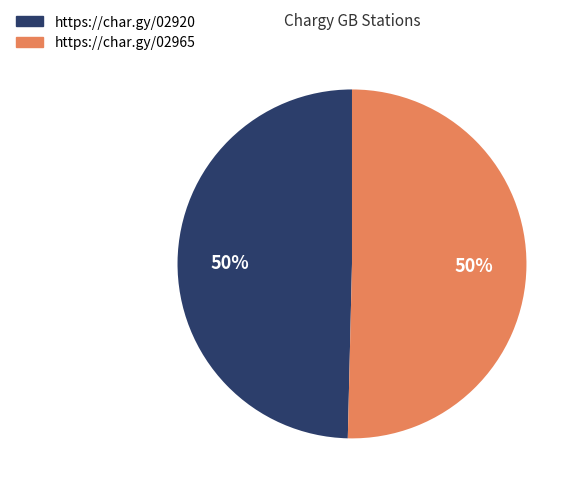

Is it true that https://char.gy/02920 is 50% of the pie?

True